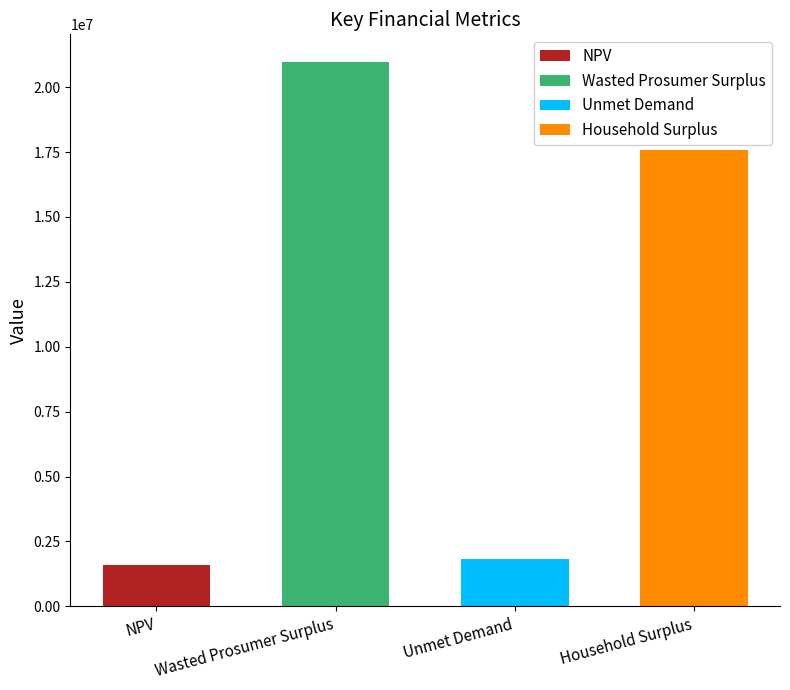

List the labels in order of value, largest first.

Wasted Prosumer Surplus, Household Surplus, Unmet Demand, NPV